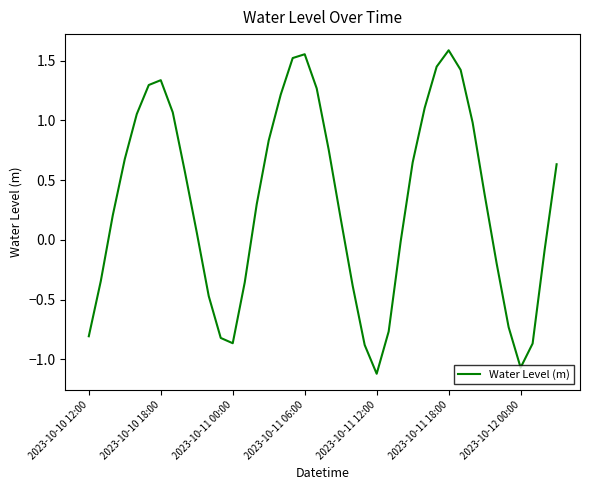

How many positive values are there?

24